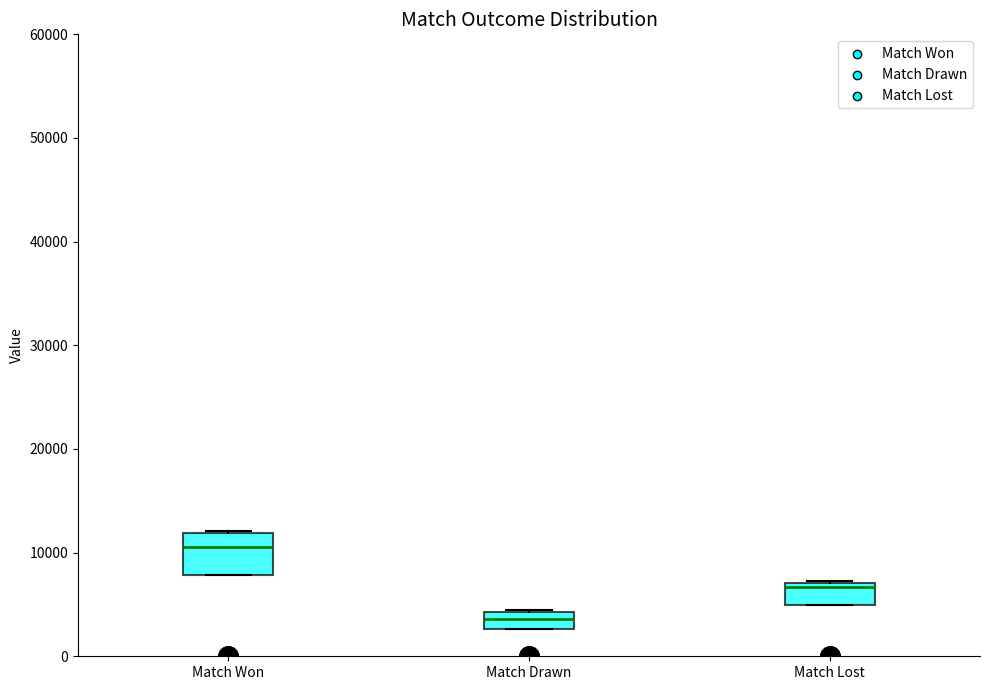

Which box has the highest median line?

Match Won